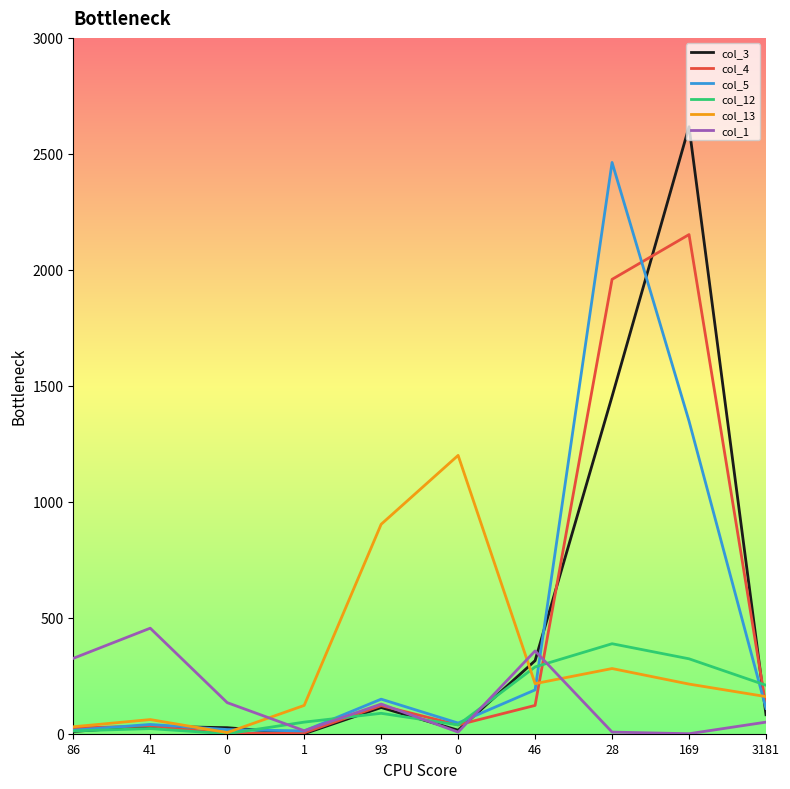

The col_1 series shows 7 at 28. True or false?

True